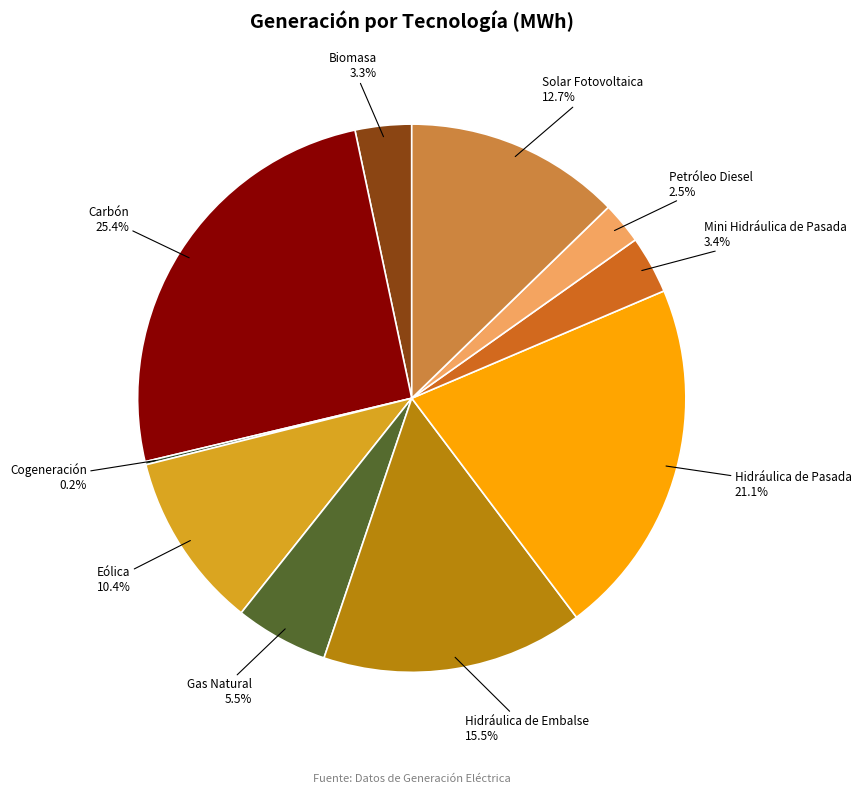

What is the ratio of the value at Mini Hidráulica de Pasada to the value at Eólica?

0.3